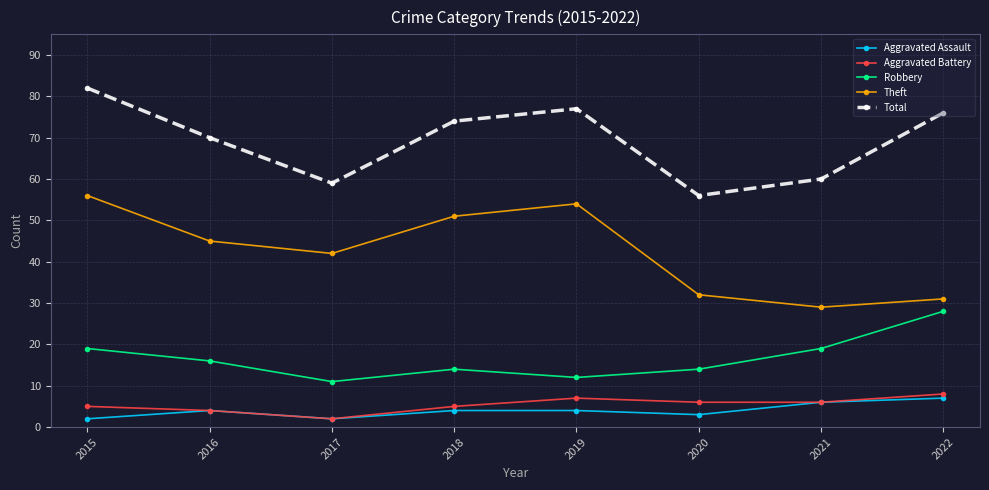

Does the chart display data point markers on the line(s)?

Yes